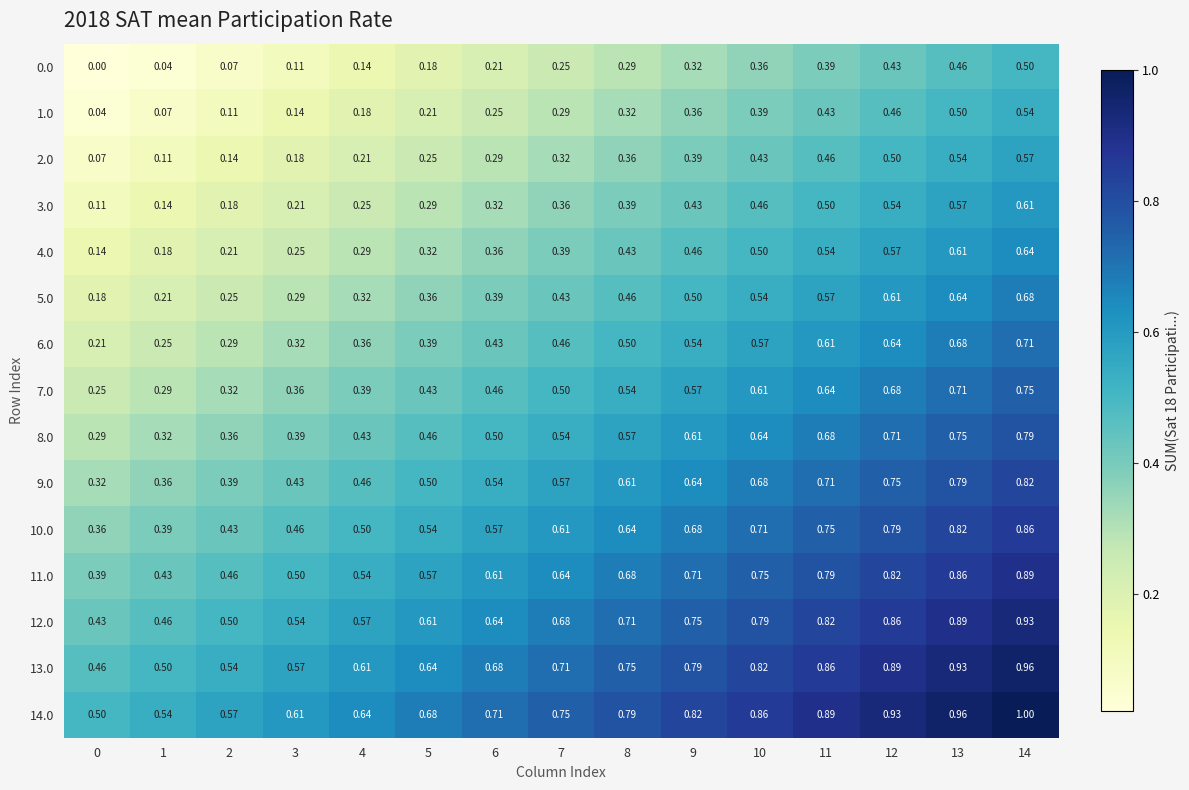

Is the value of 11.0 at 1 greater than the value of 7.0 at 4?

Yes